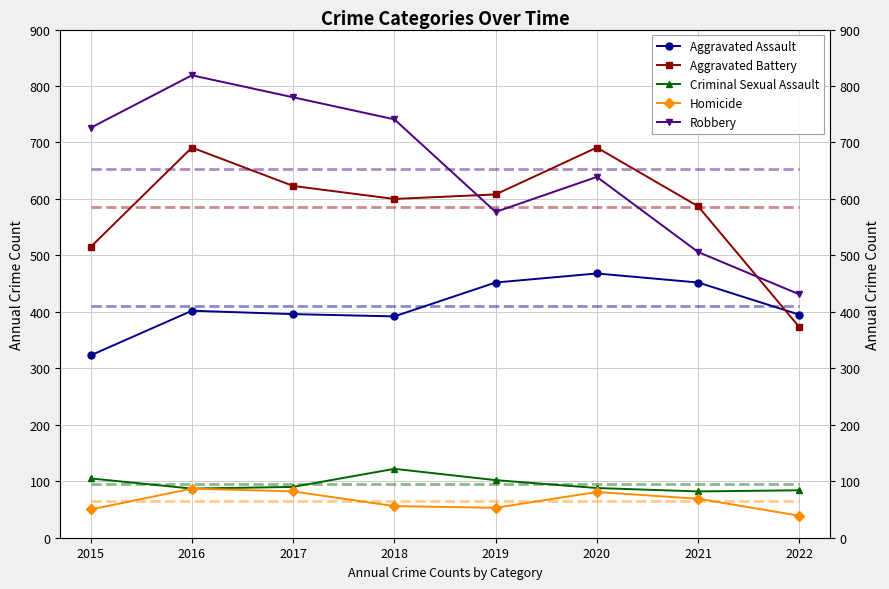

What is the value of the Robbery point at the 3rd from the left?

780